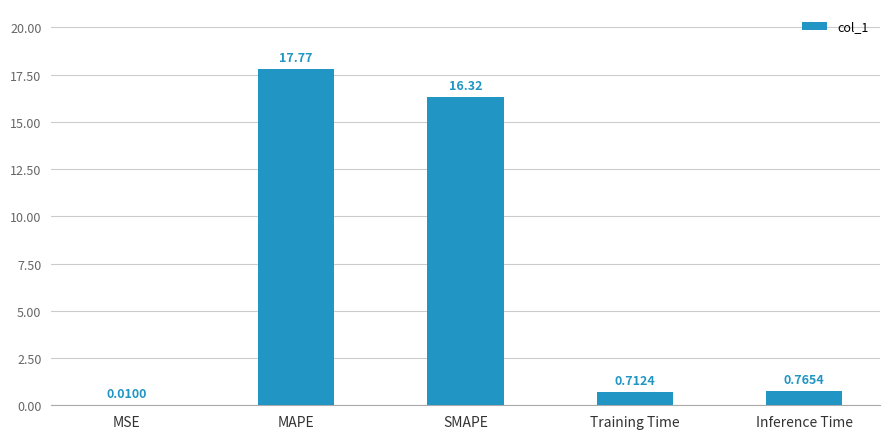

Which has a higher value, Inference Time or MSE?

Inference Time